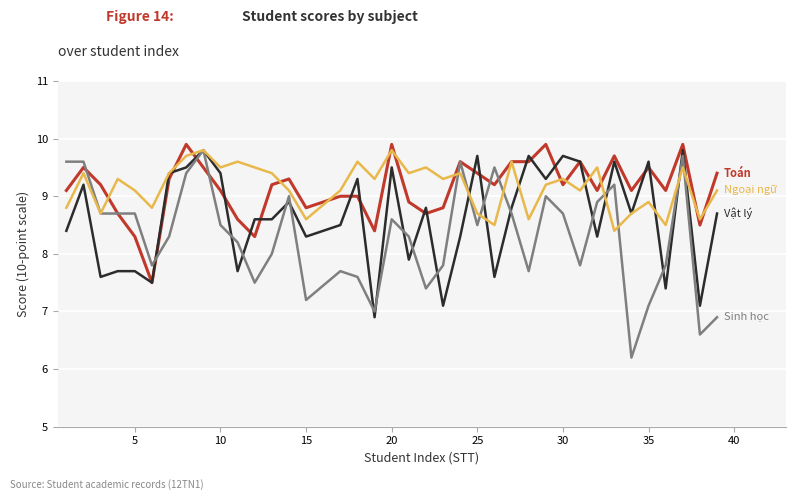

What is the maximum value shown in the chart?

9.9